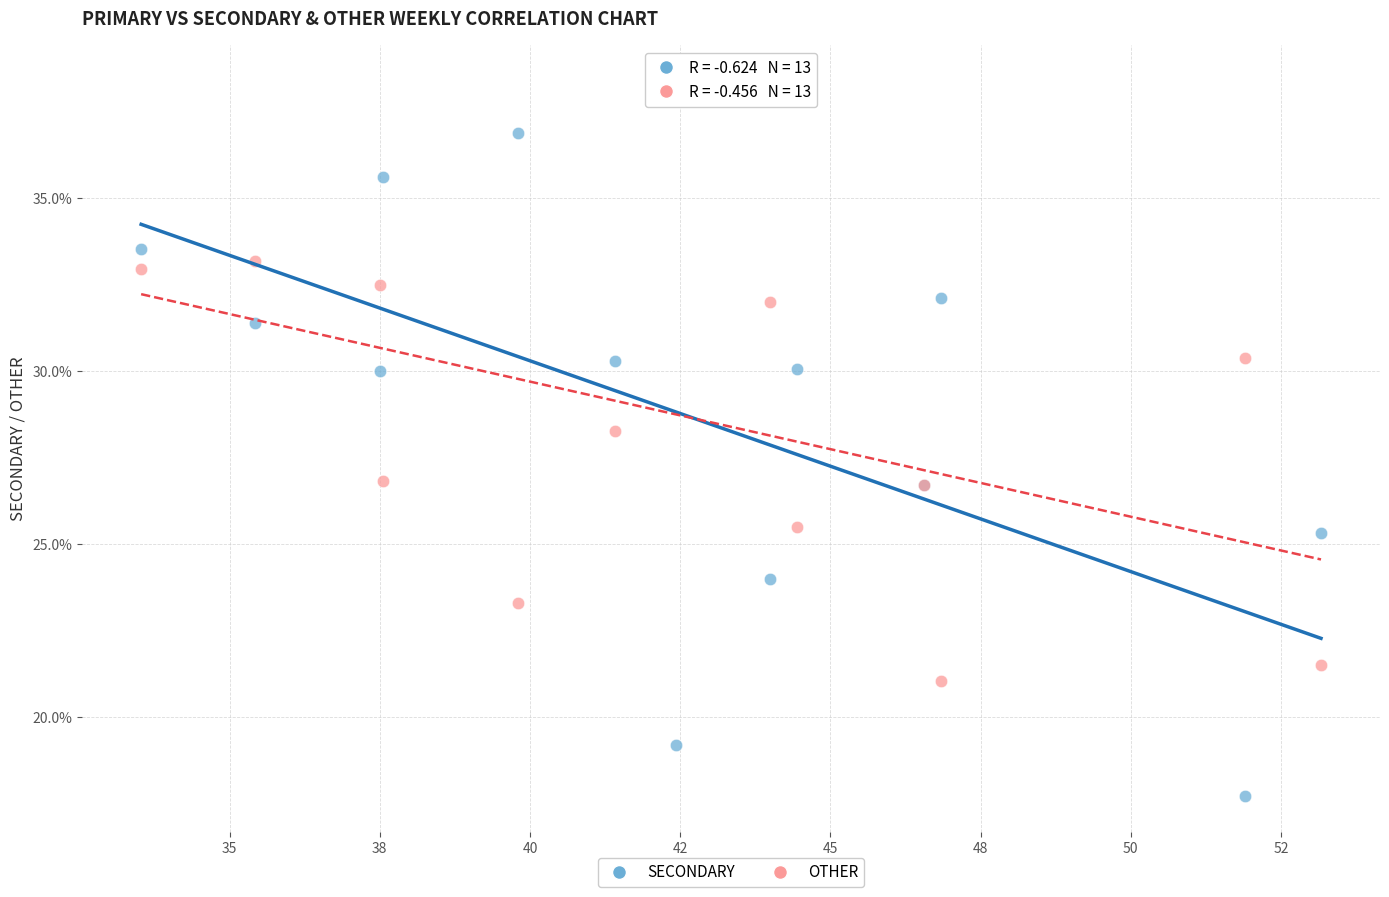

Which series contains the highest Y value?

OTHER